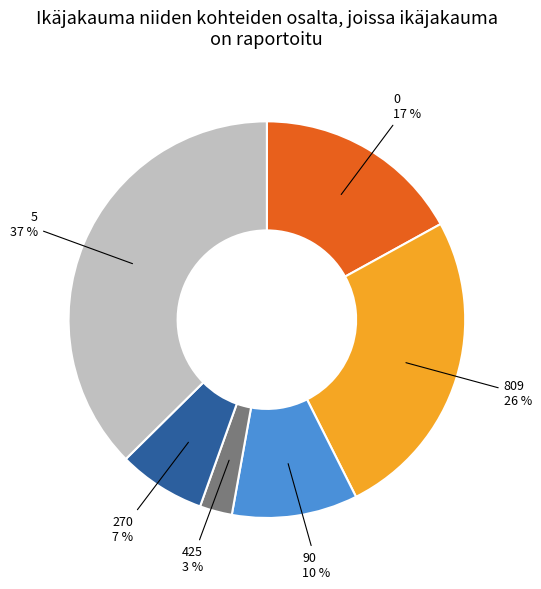

What percentage is the 270 slice, to the nearest percent?

7%